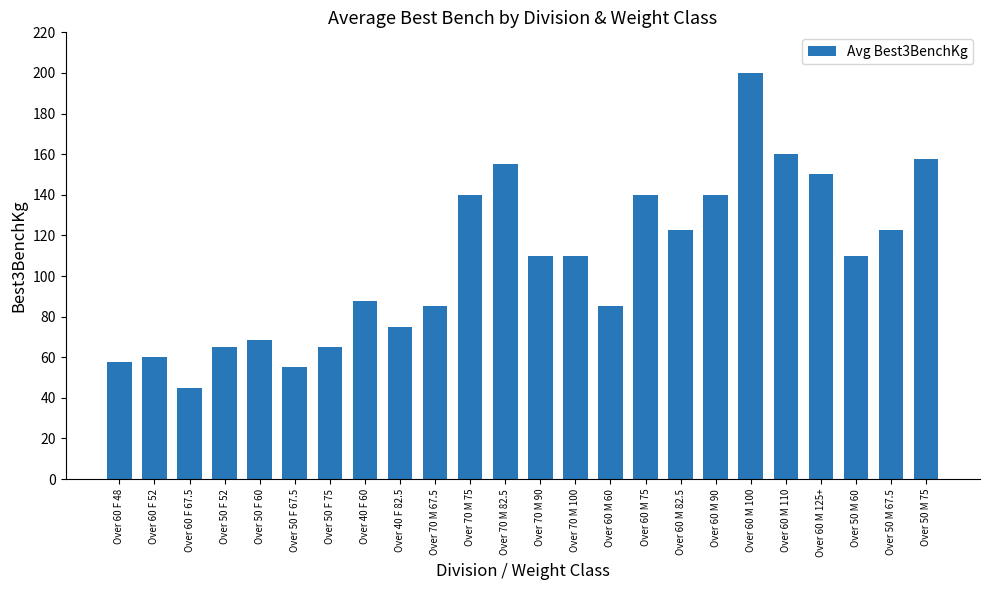

What is the ratio of the value at Over 60 F 48 to the value at Over 50 F 67.5?

1.0